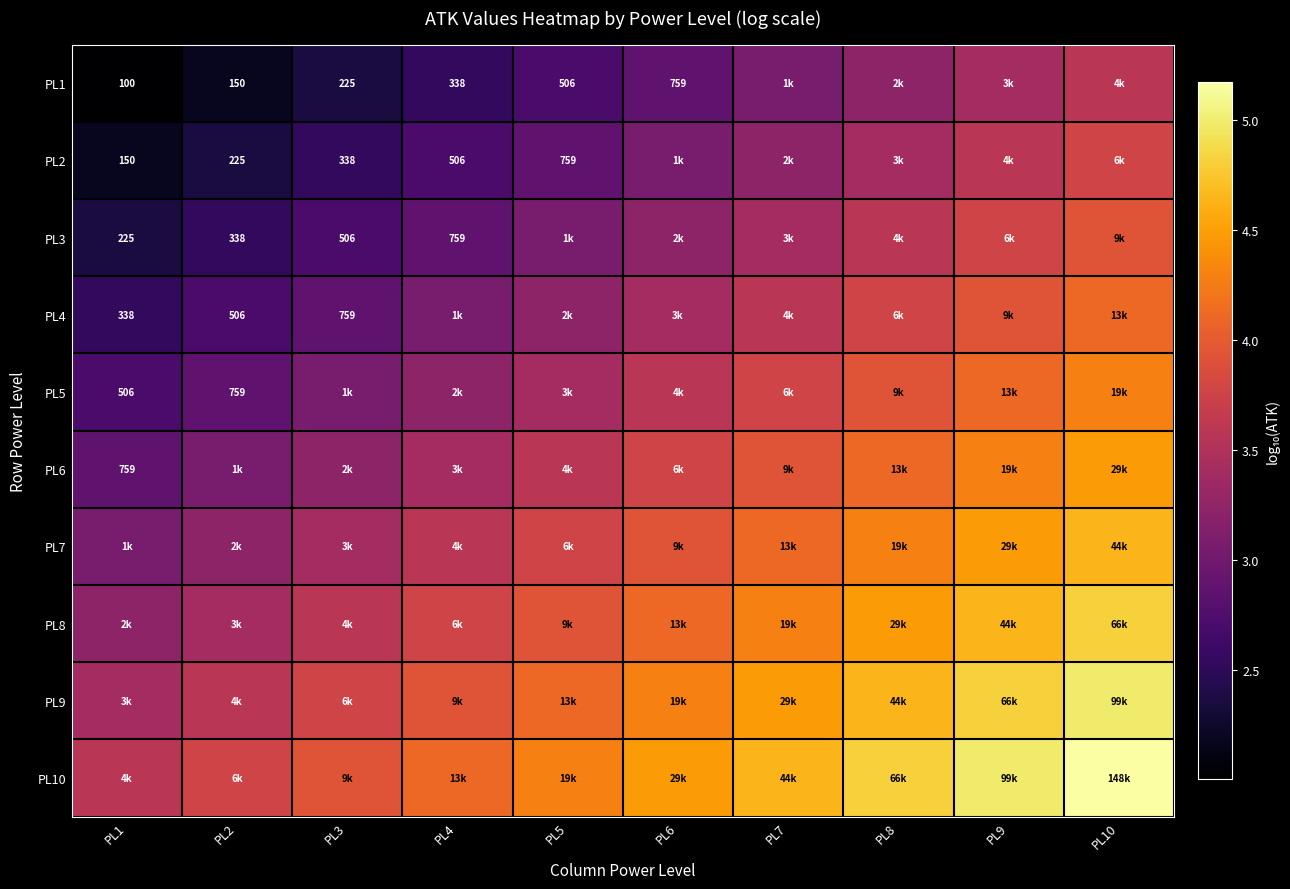

Rank the categories by PL6 value from highest to lowest.

PL10, PL9, PL8, PL7, PL6, PL5, PL4, PL3, PL2, PL1